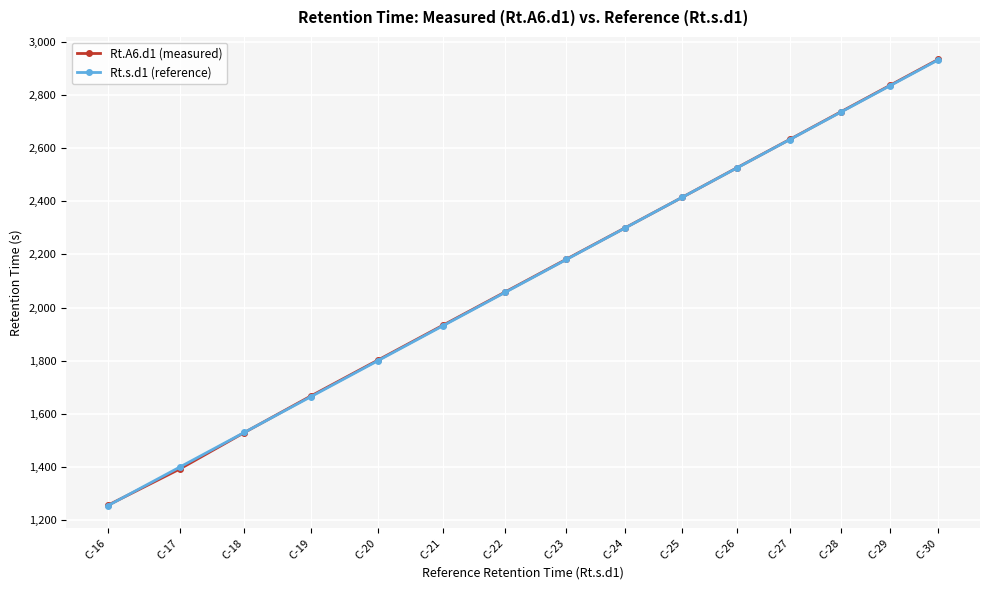

How many lines are shown in the chart?

2